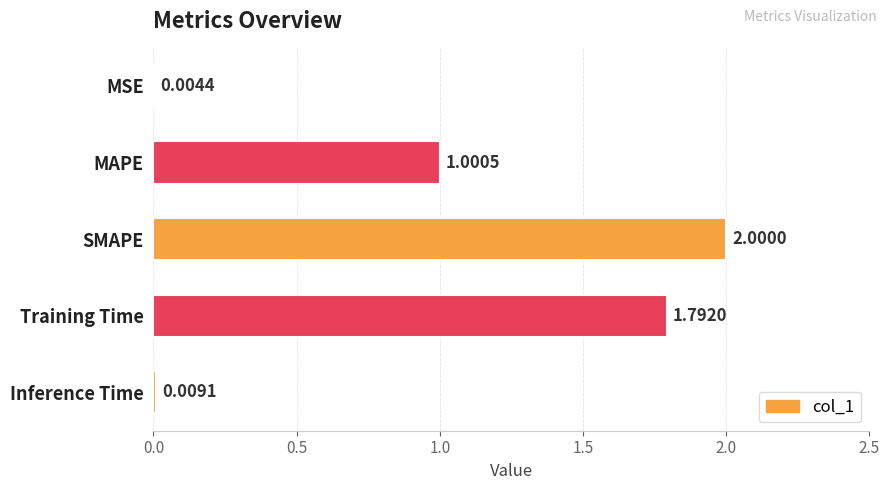

What is the change in value from MAPE to Inference Time?

-1.0